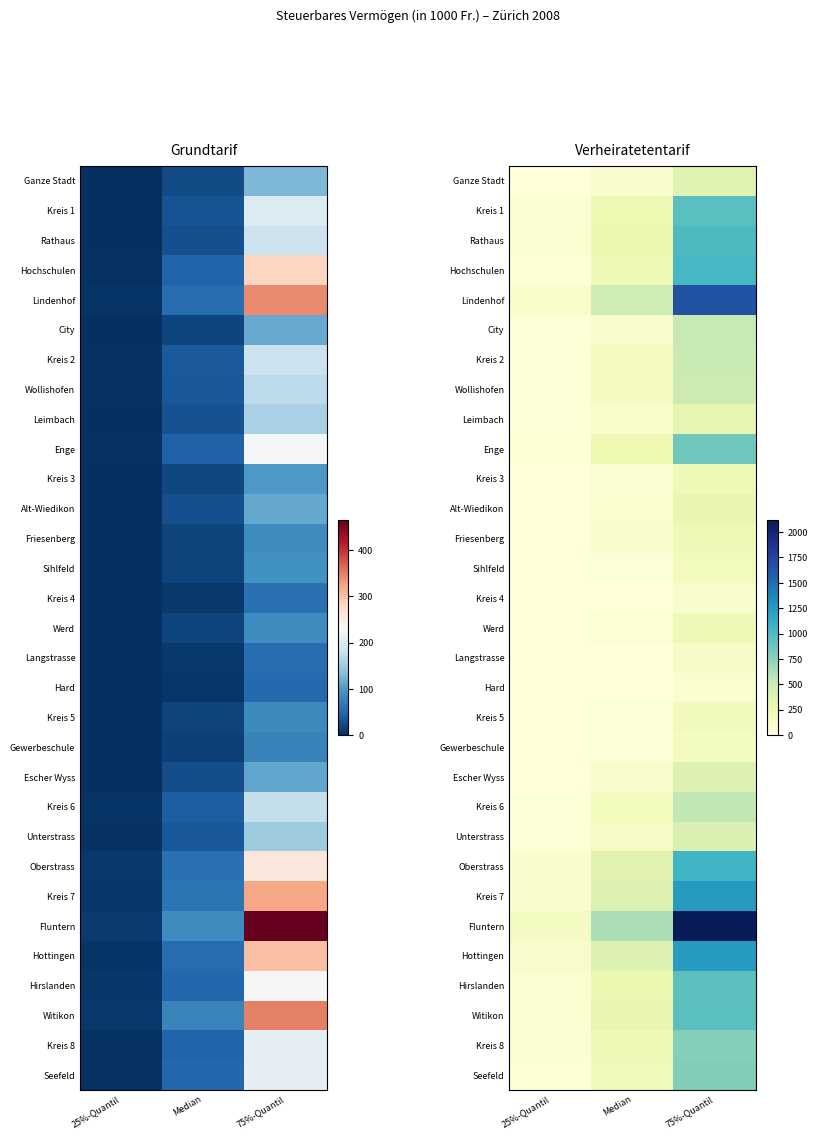

At which label does Leimbach first exceed 100?

75%-Quantil